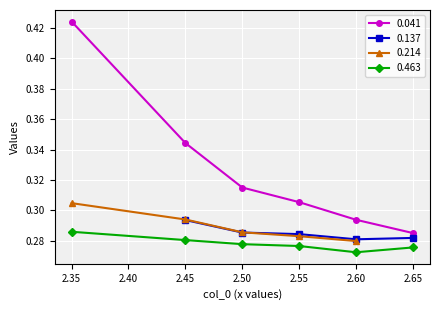

True or false: 0.463 and 0.041 intersect in this chart.

False